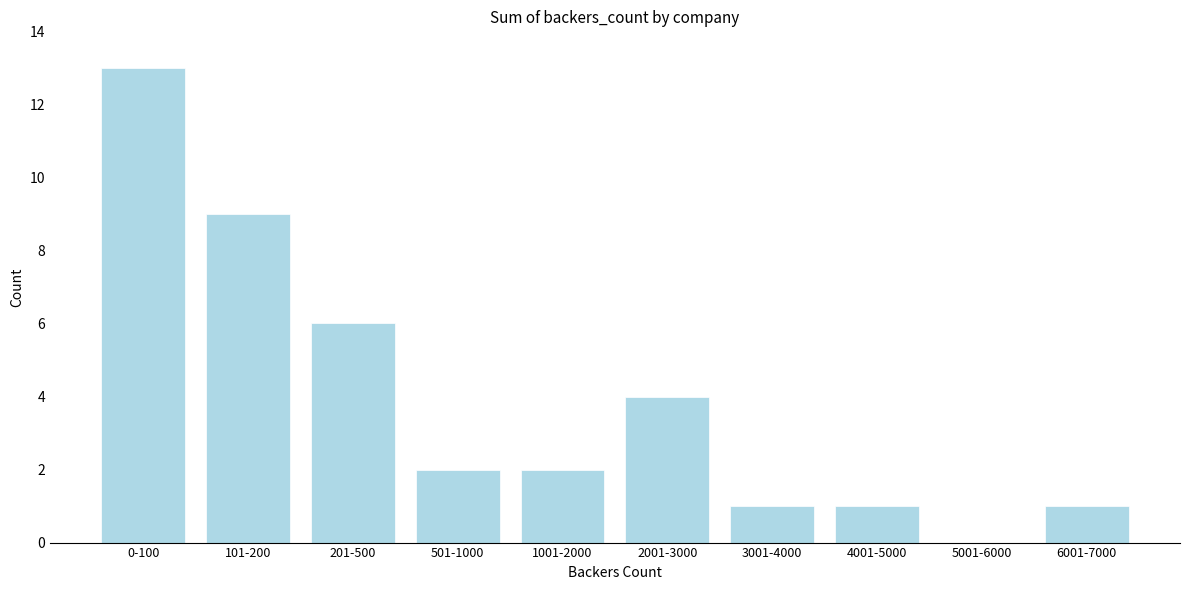

Reading left to right, transcribe all the data shown in this chart.

0-100=13	101-200=9	201-500=6	501-1000=2	1001-2000=2	2001-3000=4	3001-4000=1	4001-5000=1	5001-6000=0	6001-7000=1